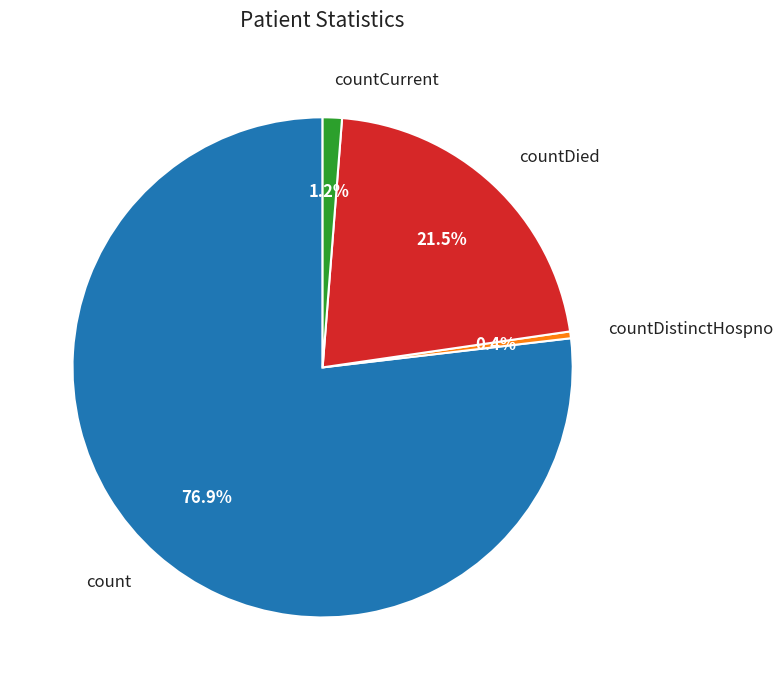

Do countDied and countCurrent together represent more than half of the pie?

No